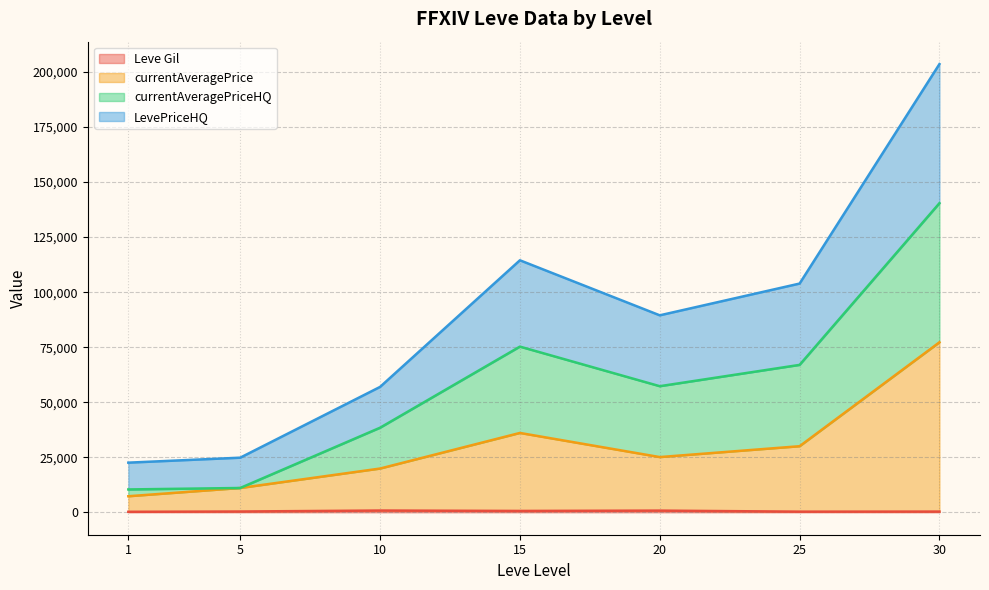

At which category is the sum across all series the highest?

30